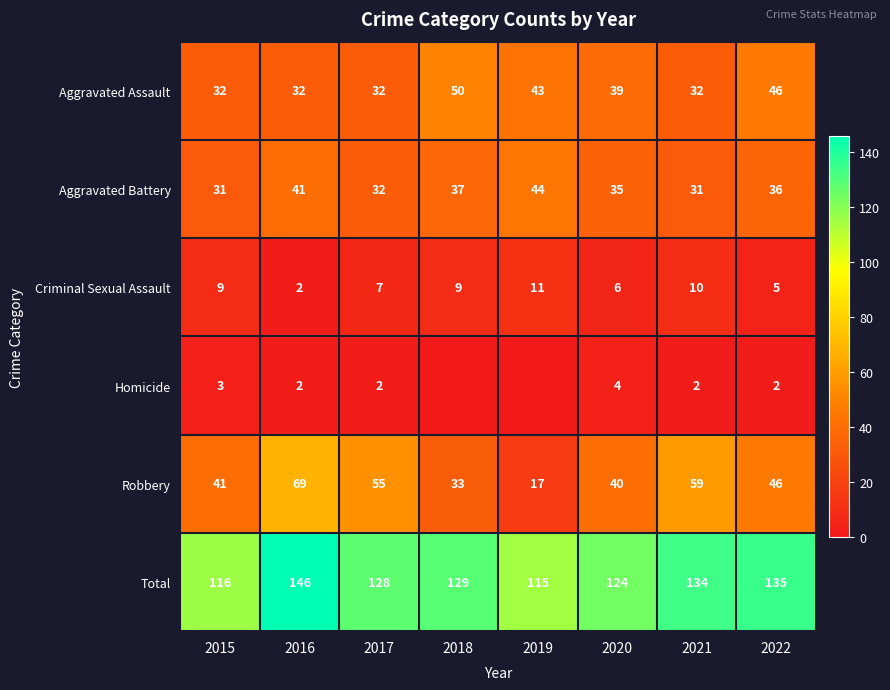

Is the value of Robbery at 2022 greater than the value of Aggravated Assault at 2017?

Yes